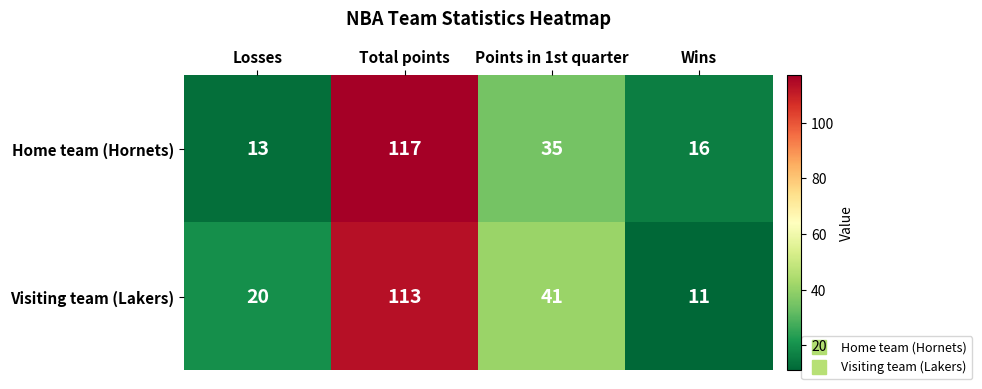

Which series has the largest total across all categories?

Visiting team (Lakers)